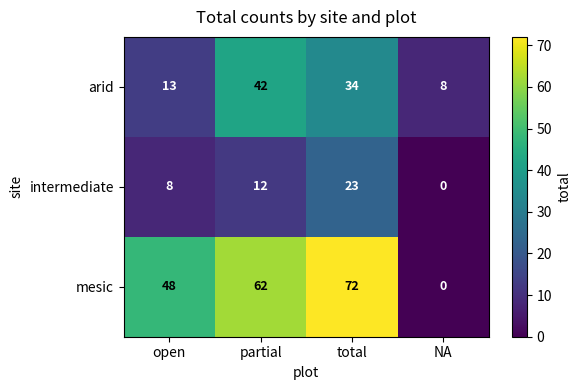

Which series has the largest range (max minus min)?

mesic